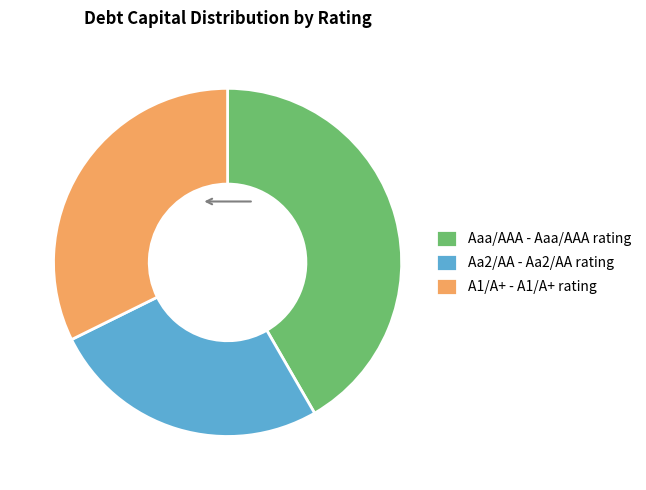

Is the sum of A1/A+ - A1/A+ rating and Aaa/AAA - Aaa/AAA rating greater than half?

Yes